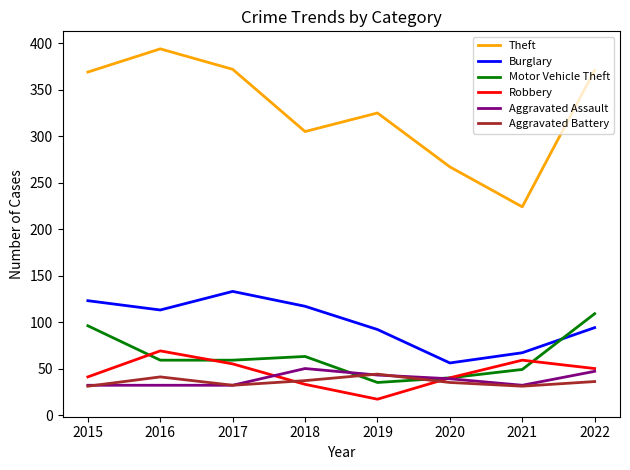

Read the Motor Vehicle Theft value at 2016, to the nearest 10.

60